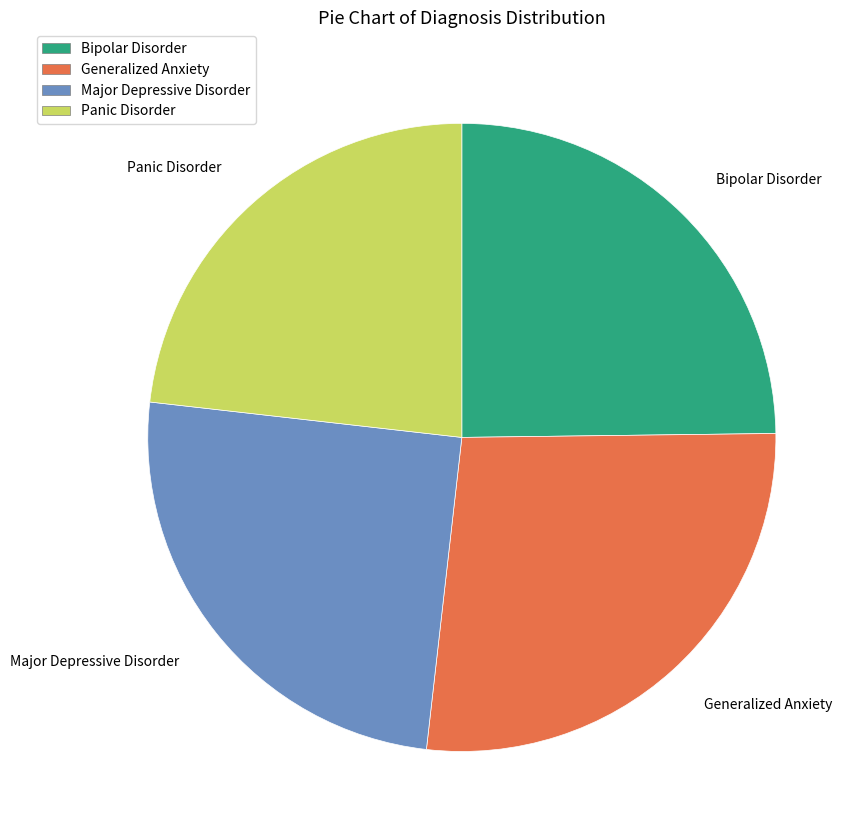

Which has a higher value, Bipolar Disorder or Panic Disorder?

Bipolar Disorder